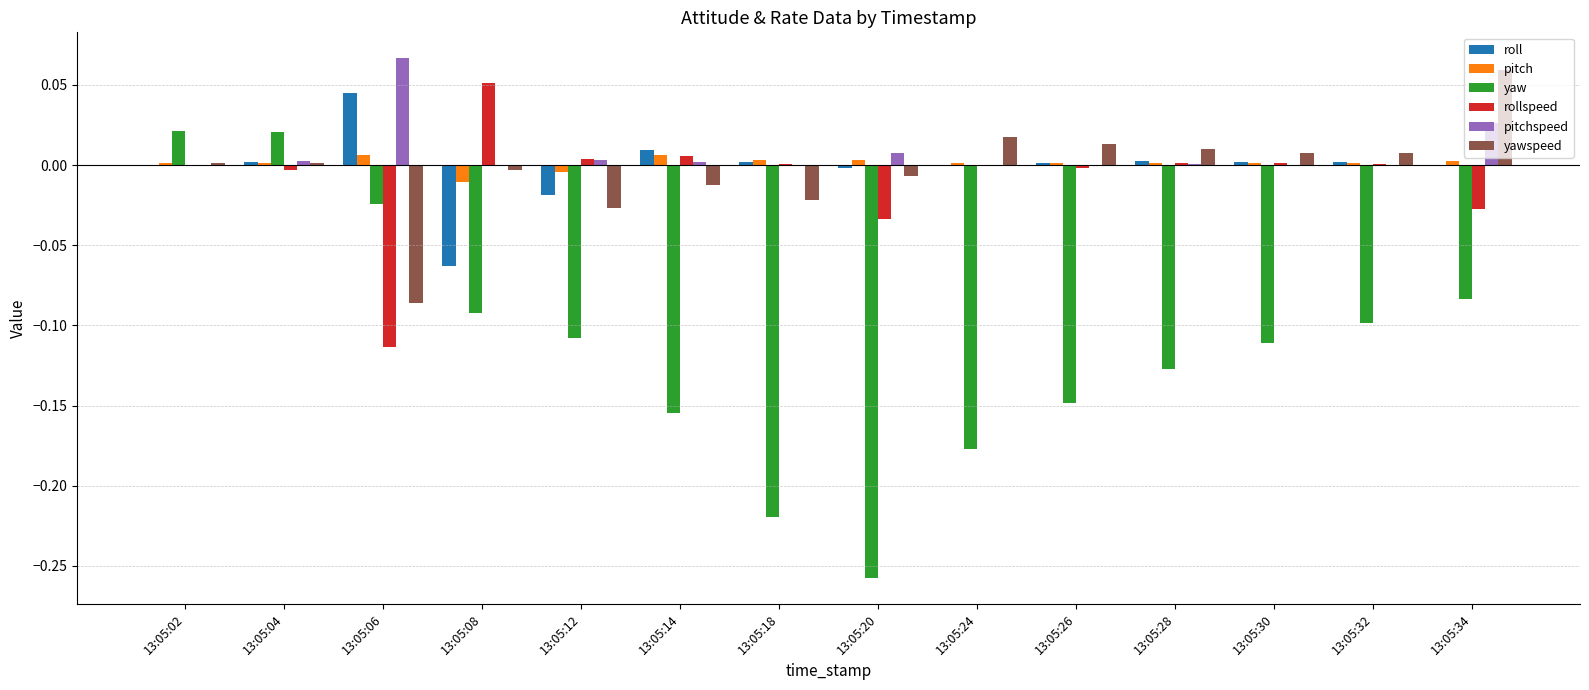

Is the value of rollspeed at 13:05:18 greater than the value of yawspeed at 13:05:34?

No